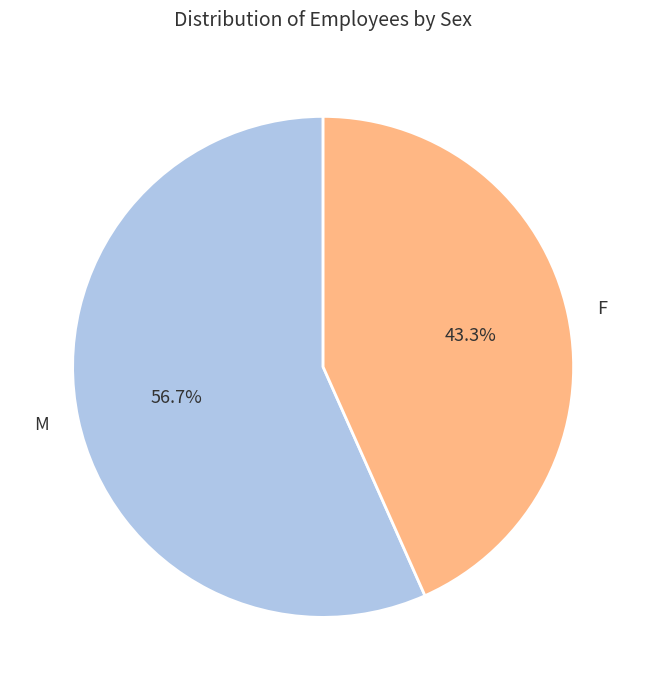

The F slice represents 30% of the pie. True or false?

False